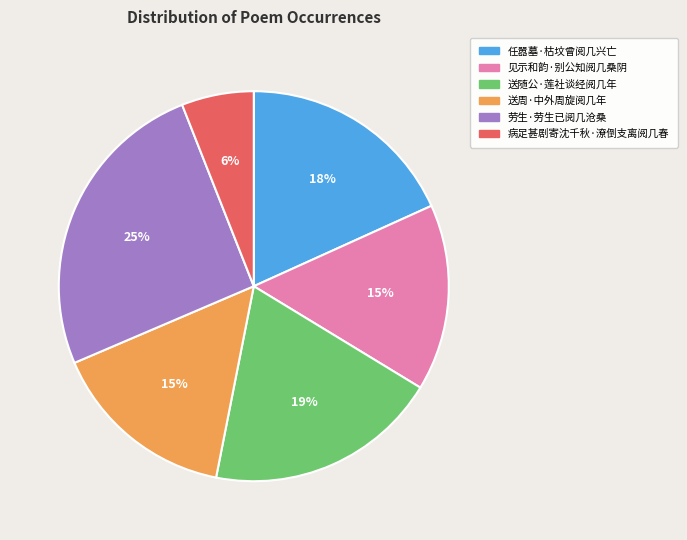

True or false: 病足甚剧寄沈千秋·潦倒支离阅几春 accounts for 1% of the total.

False